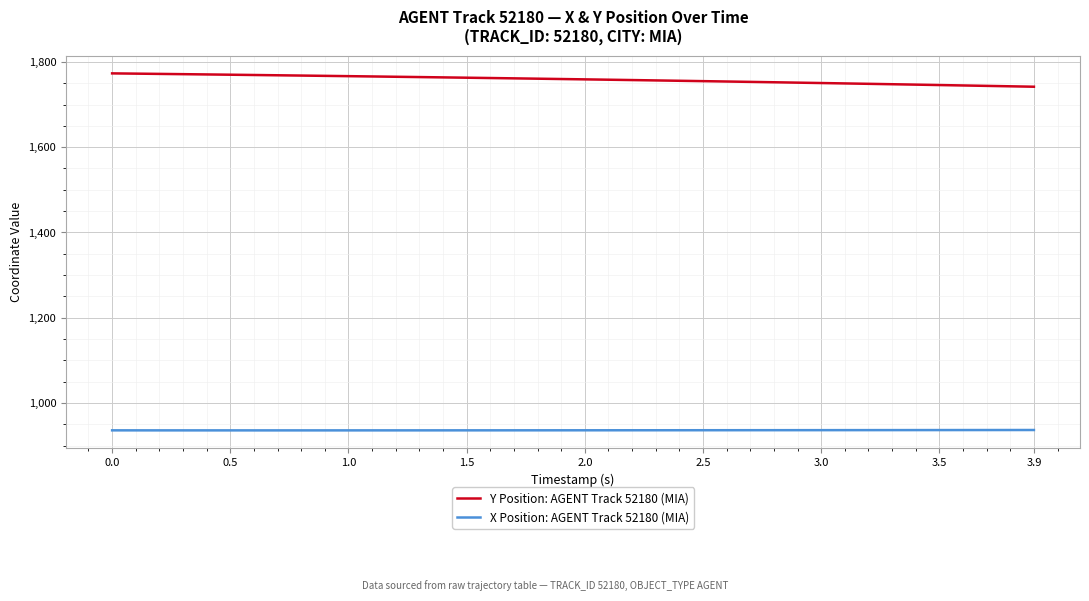

What is the sum of all X Position: AGENT Track 52180 (MIA) values?

37452.9